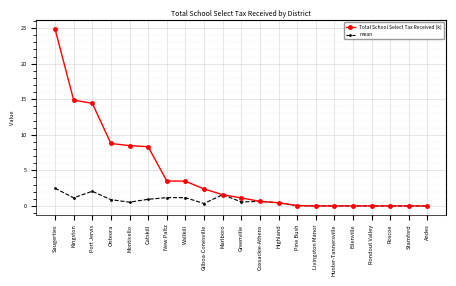

What is the label of the 9th point from the right?

Highland